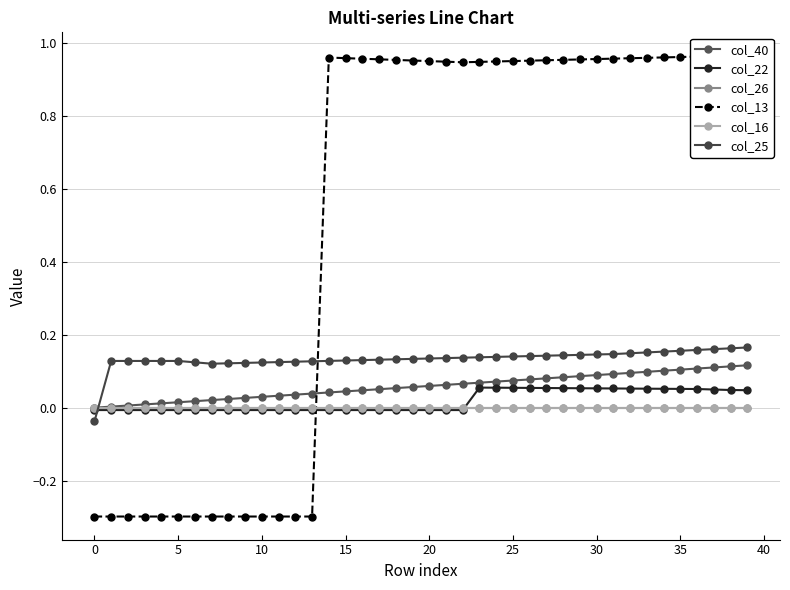

What is the difference between the highest and lowest values at 35?

0.4